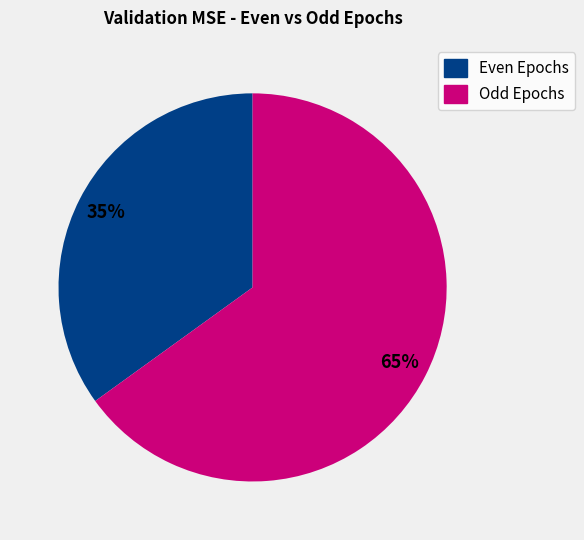

To the nearest percent, what is the difference between the largest and smallest slice percentages?

30%